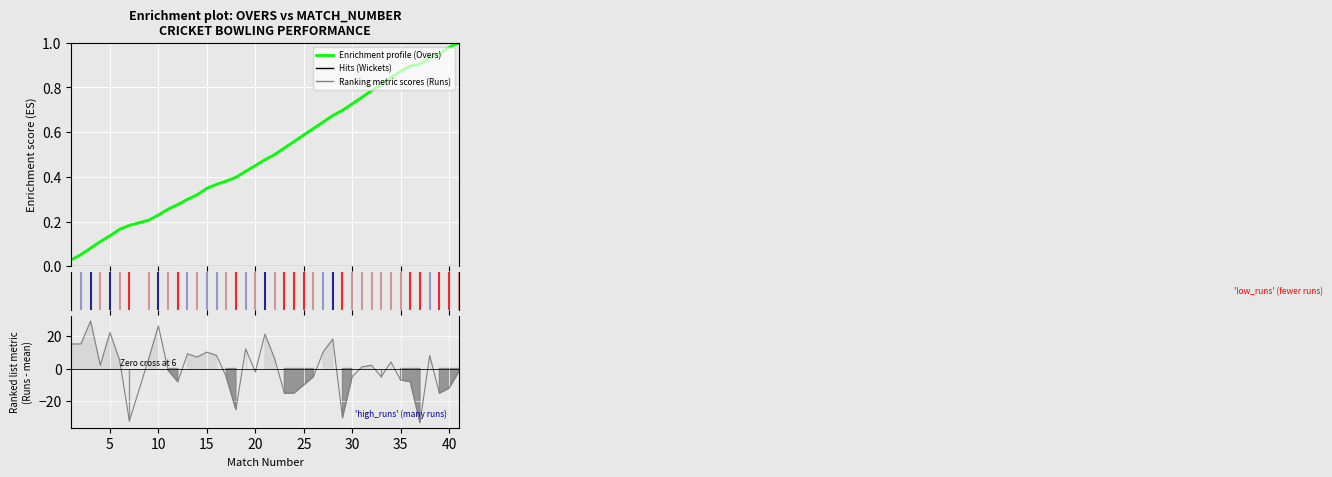

How many lines are shown in the chart?

2